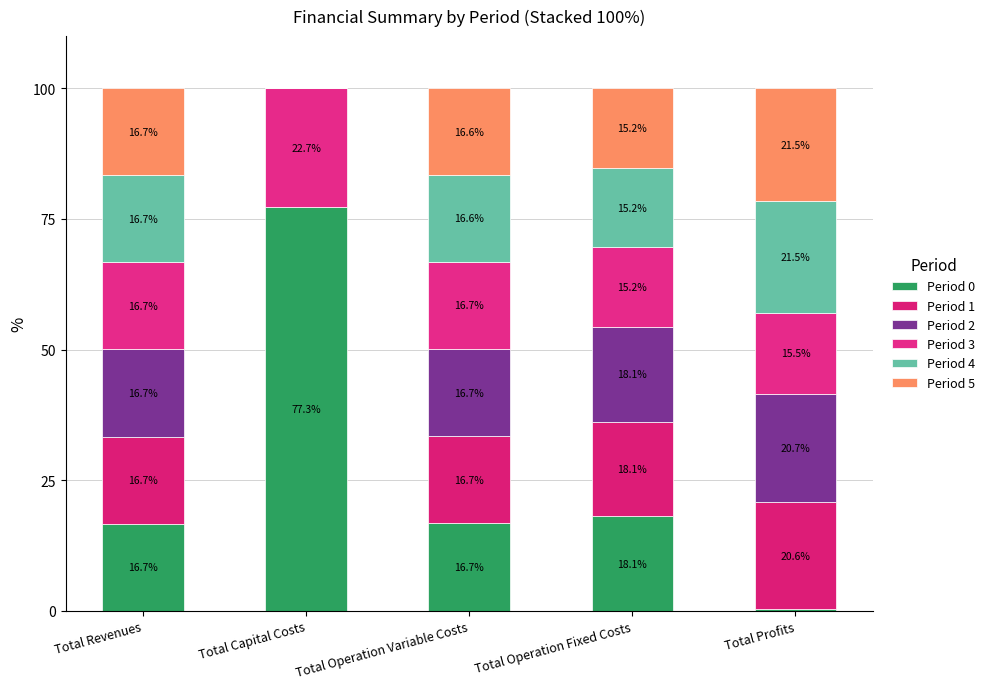

How many distinct data groups are displayed?

6